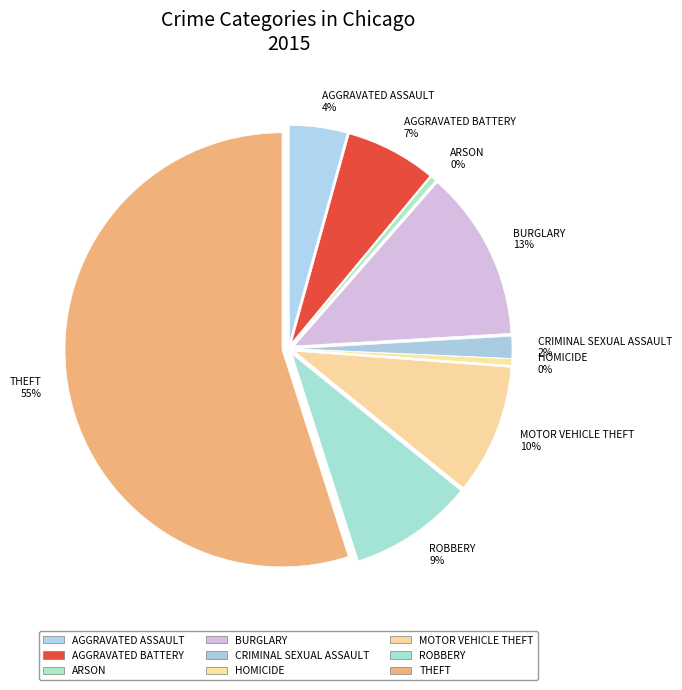

What is the largest slice in the pie chart?

Theft